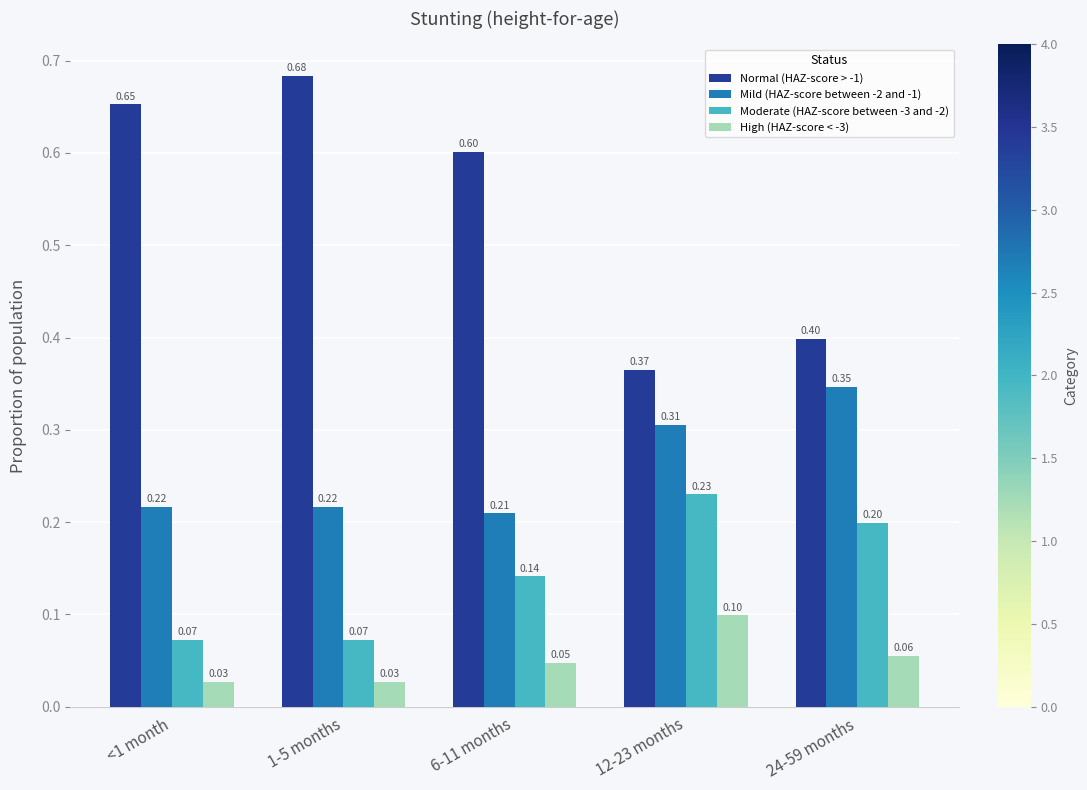

What is the label of the 5th bar from the right?

<1 month